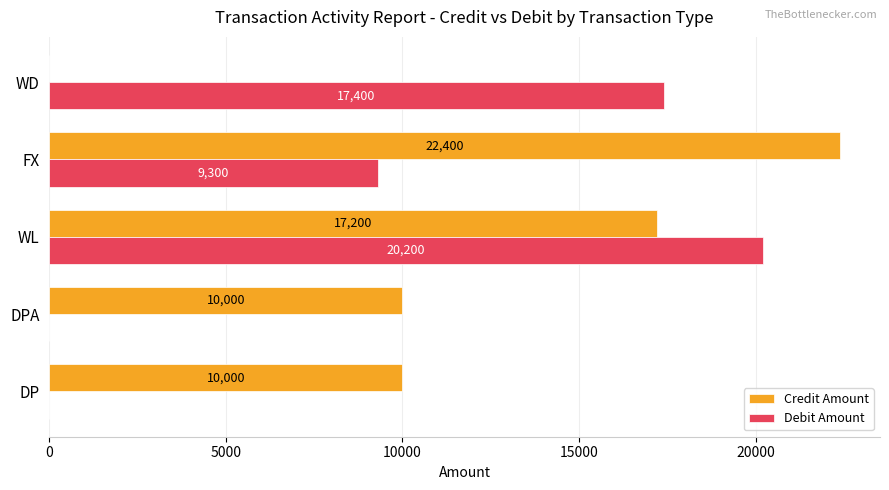

Between WL and WD, which series saw the biggest shift?

Credit Amount